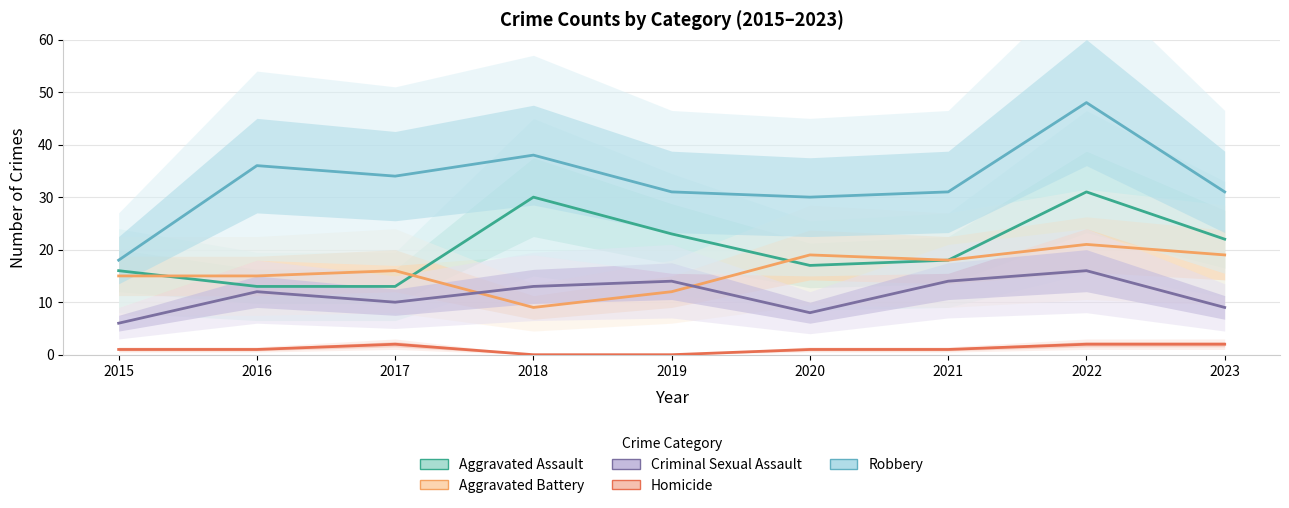

At which label does Homicide reach its minimum?

2018